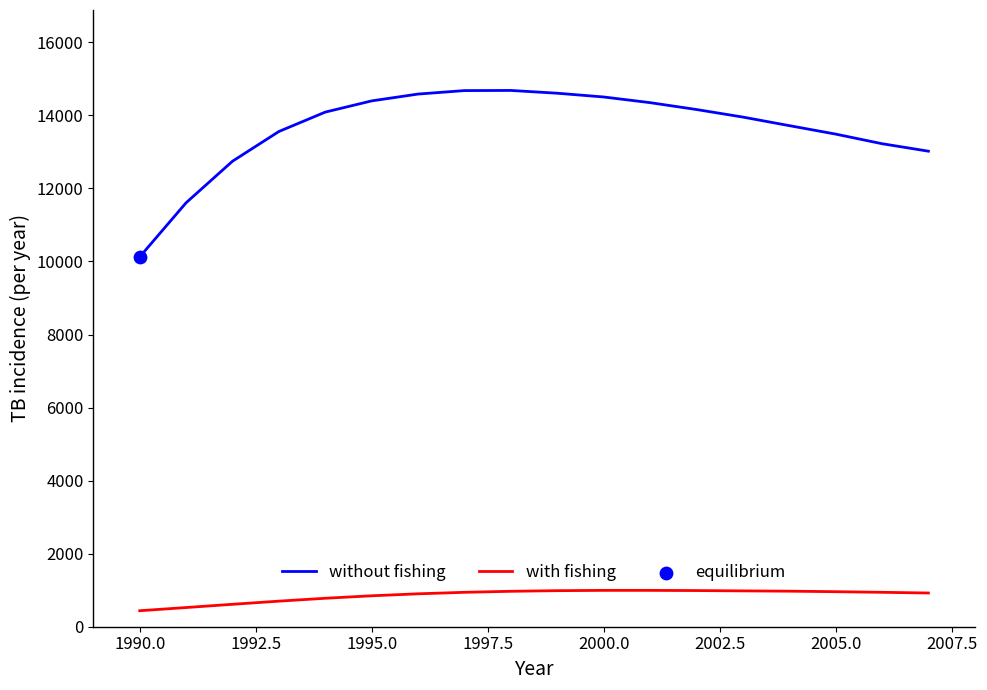

What is the difference between the maximum and minimum values in the with fishing series?

557